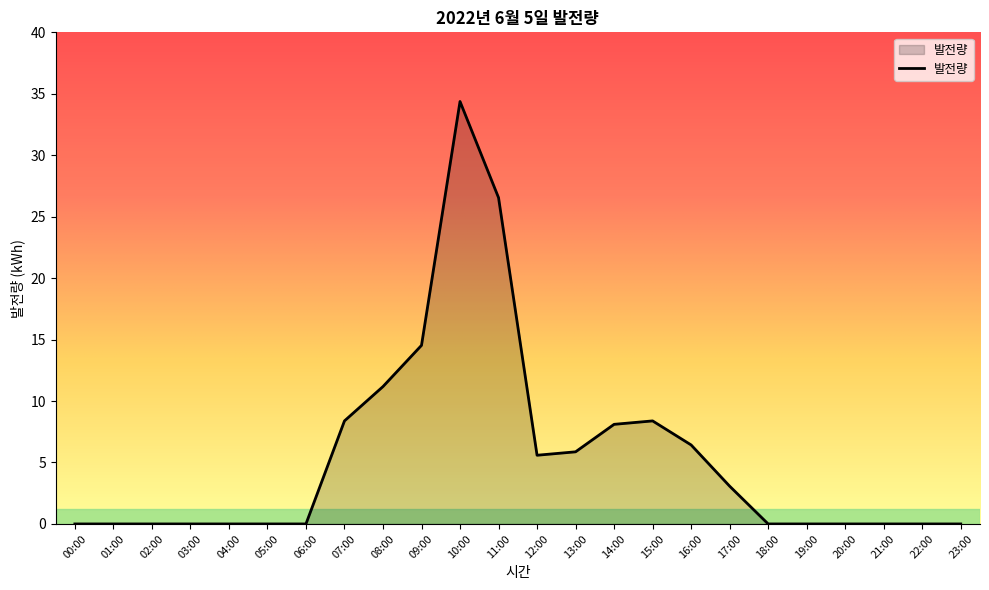

How many distinct data groups are displayed?

1